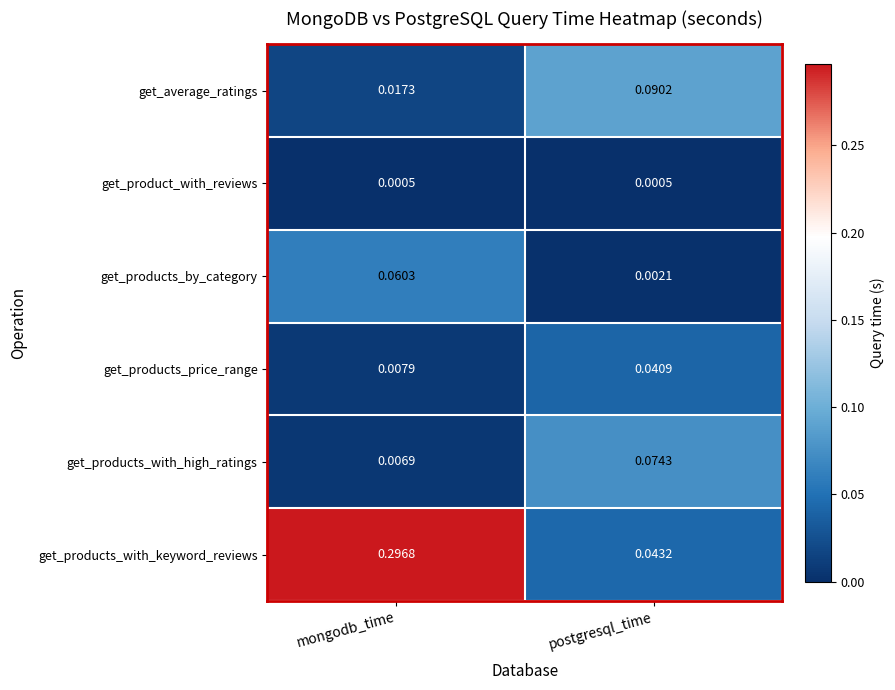

At postgresql_time, list the series in order from smallest to largest.

get_product_with_reviews, get_products_by_category, get_products_price_range, get_products_with_keyword_reviews, get_products_with_high_ratings, get_average_ratings